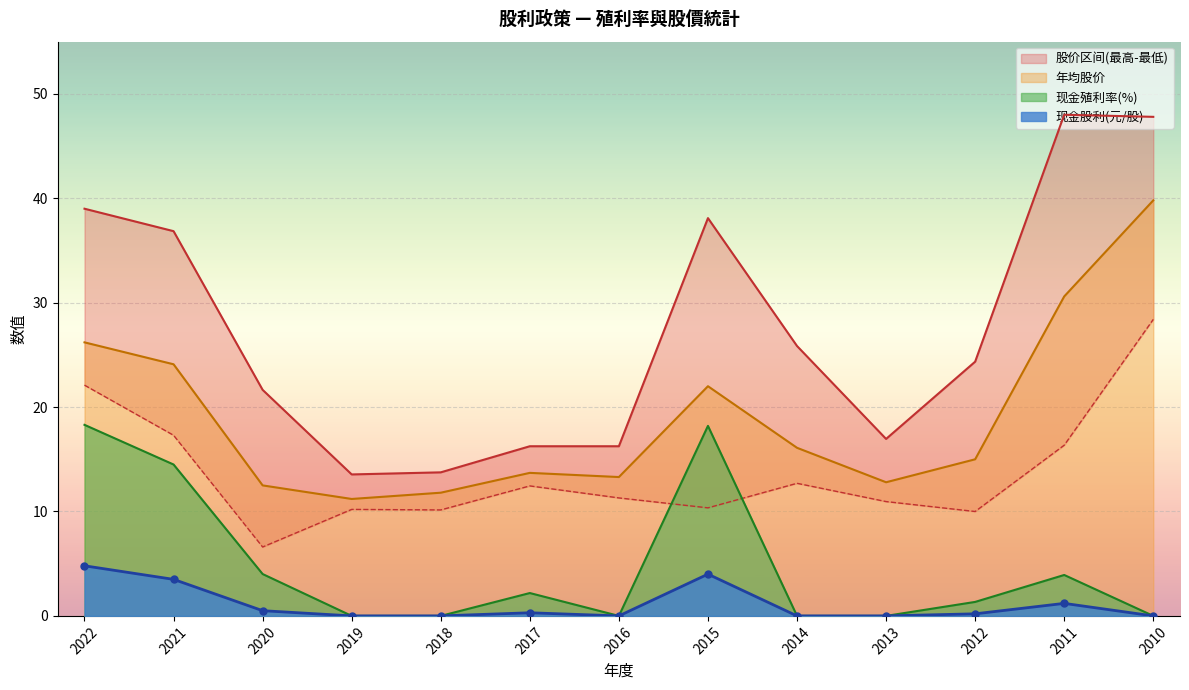

Which category has the lowest value across all series?

2019